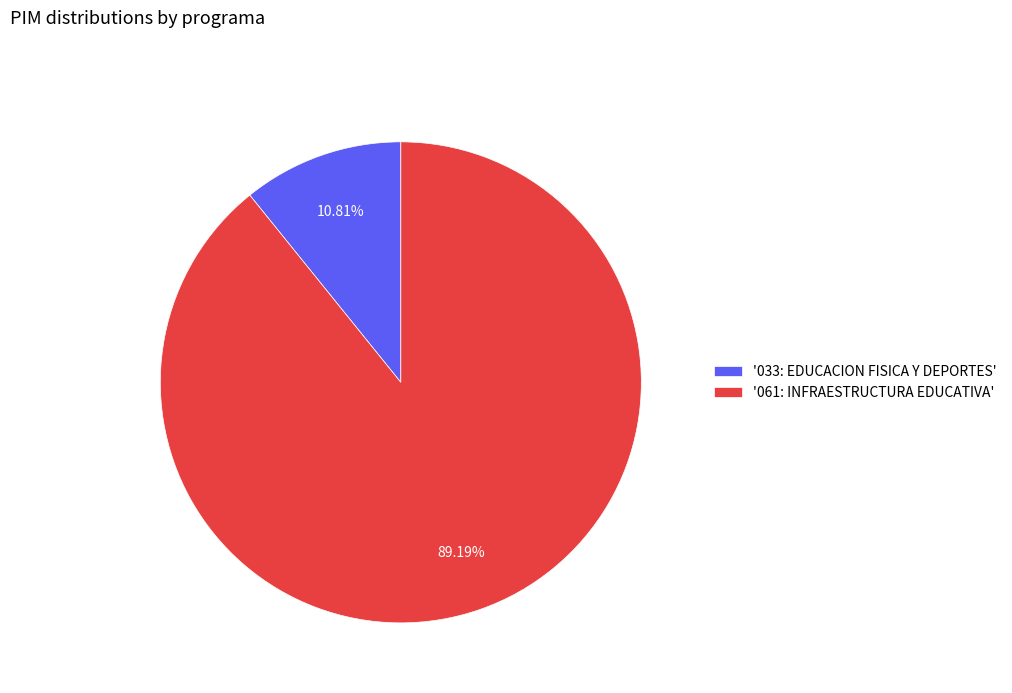

How many segments does this pie chart have?

2